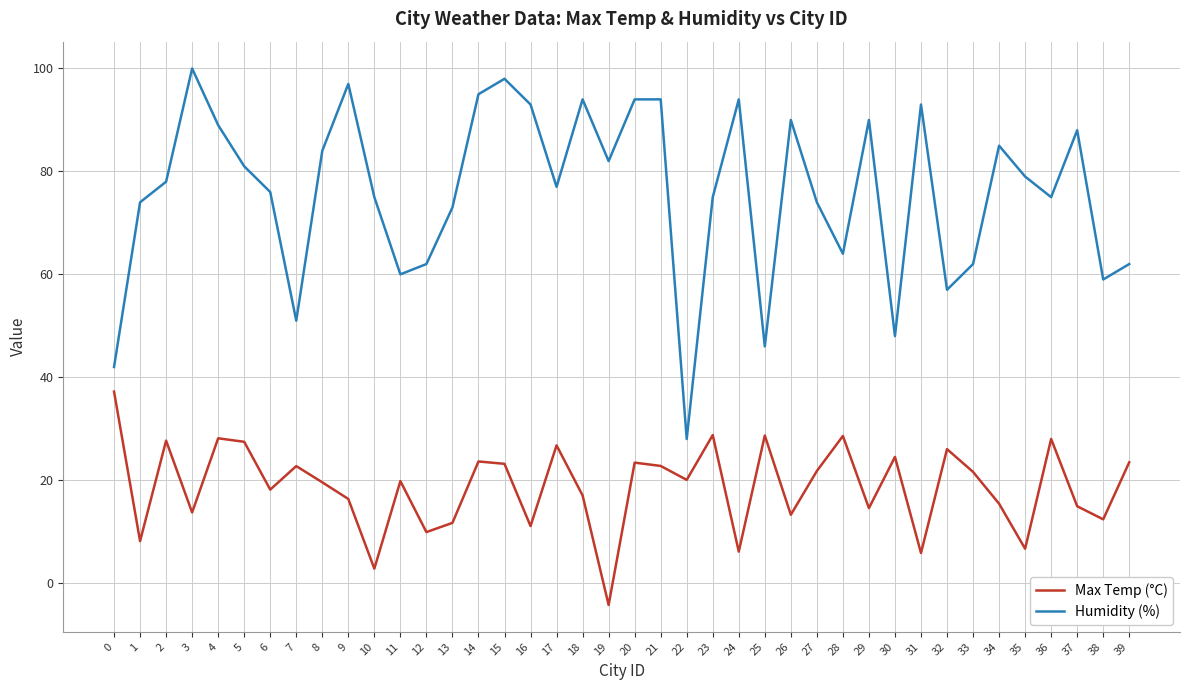

What is the spread (max minus min) of values at 23?

46.2